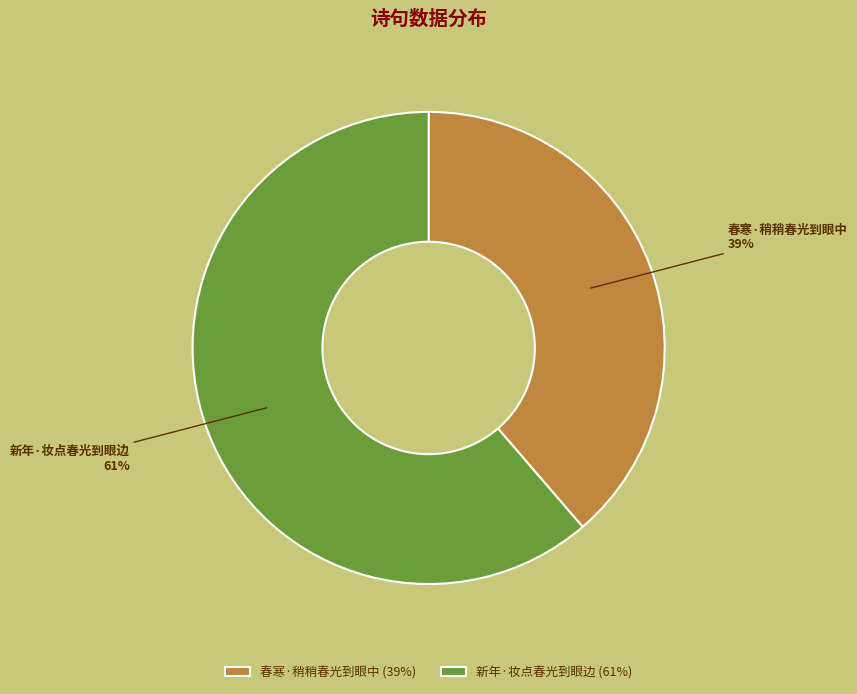

Between 春寒·稍稍春光到眼中 and 新年·妆点春光到眼边, which is larger?

新年·妆点春光到眼边